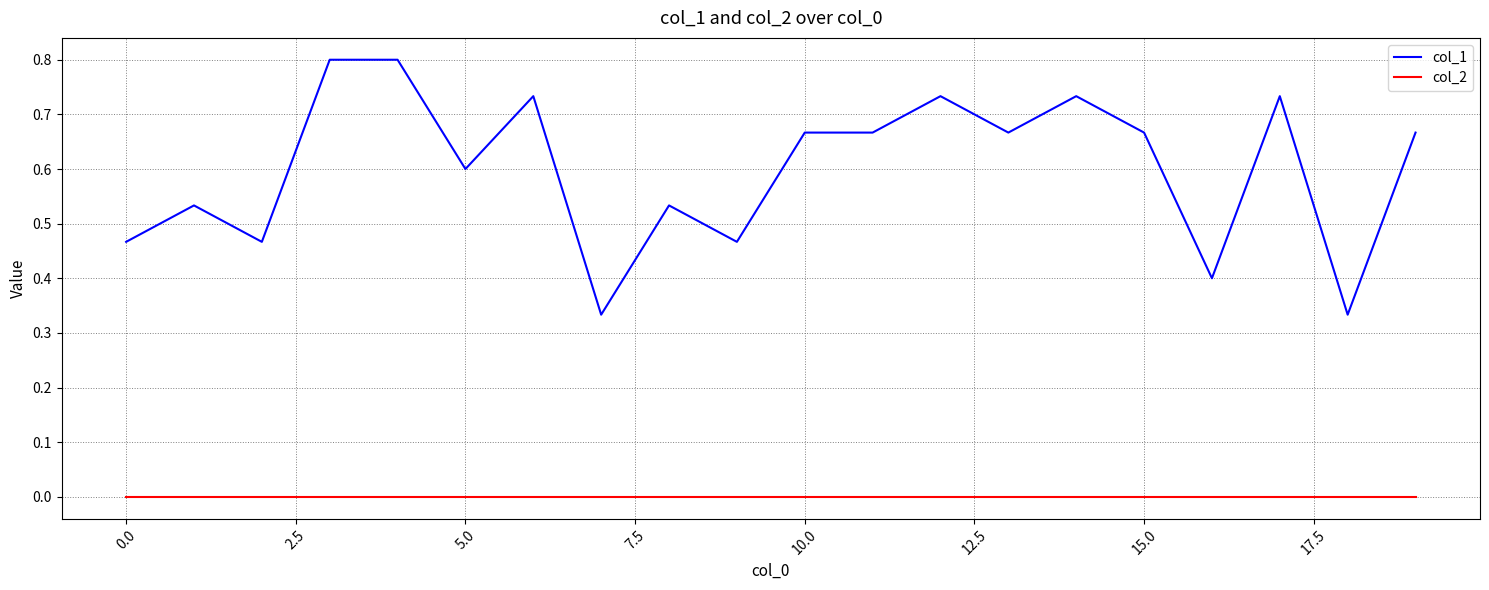

True or false: col_2 and col_1 intersect in this chart.

False